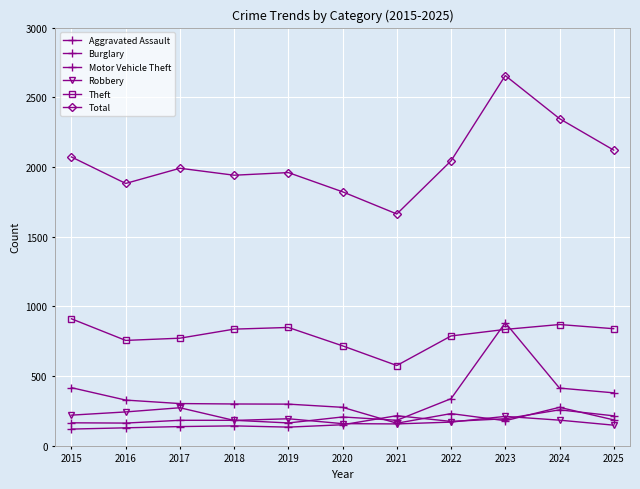

In Motor Vehicle Theft, how many points are lower than both neighbors (excluding endpoints)?

3